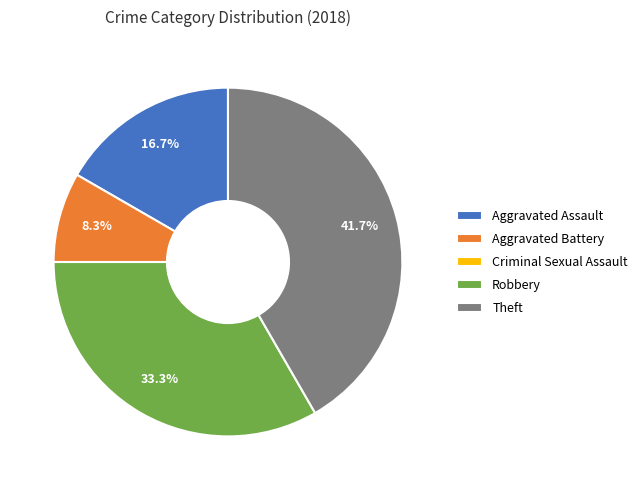

To the nearest percent, what is the difference between the Theft and Robbery slice percentages?

8%